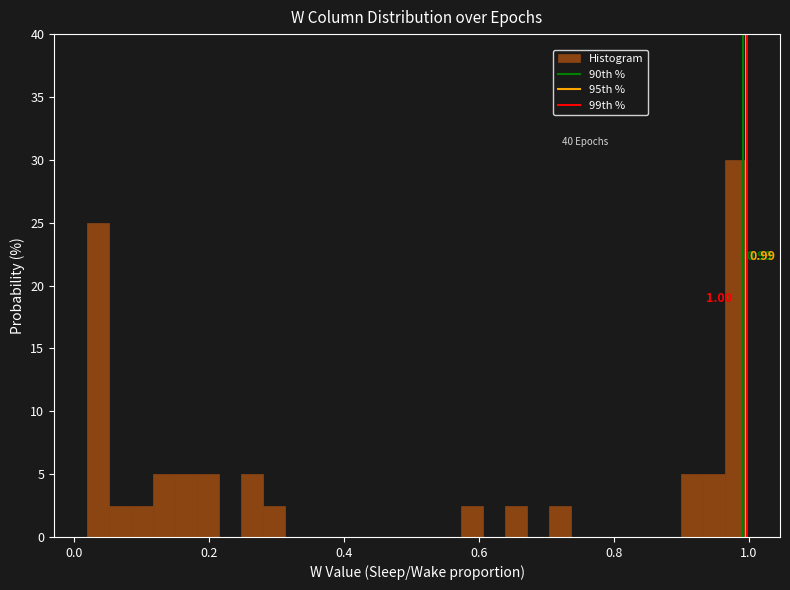

Around what value on the x-axis is the tallest bar? Give the approximate position of its centre, as read against the axis.

0.98